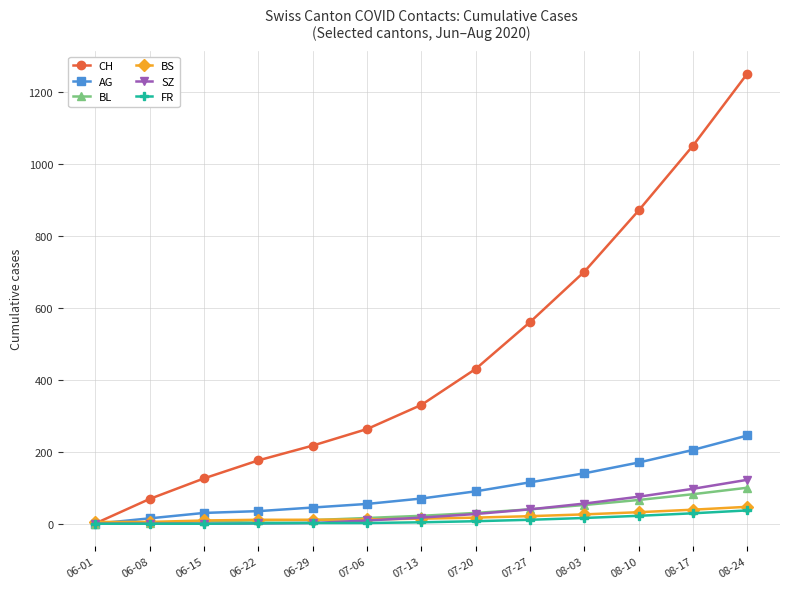

Which series changed the most between 06-15 and 07-27?

CH